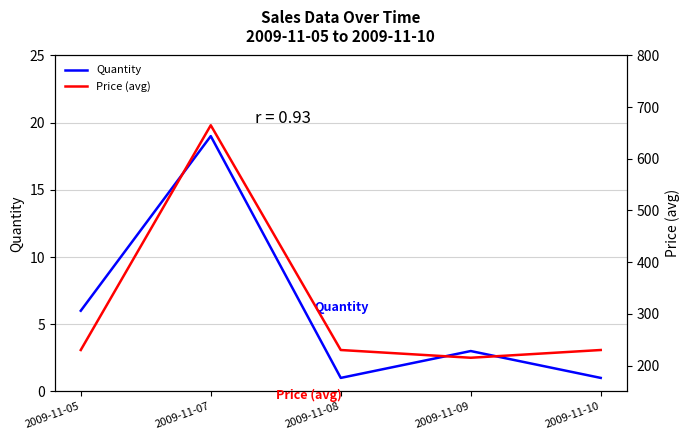

What is the value of the Quantity point at the 2nd from the left?

19